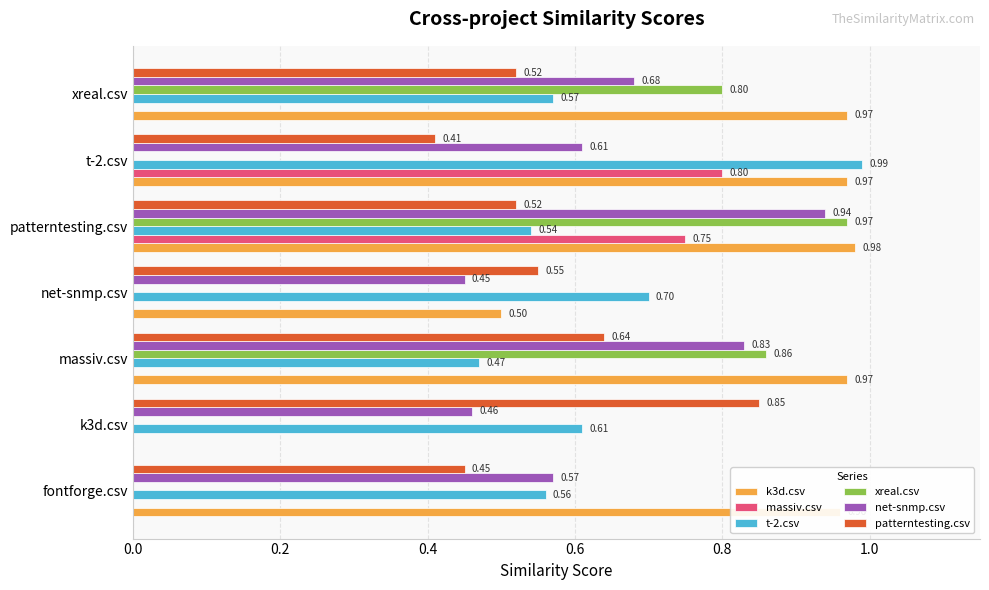

Is the value of patterntesting.csv at patterntesting.csv greater than the value of t-2.csv at k3d.csv?

No